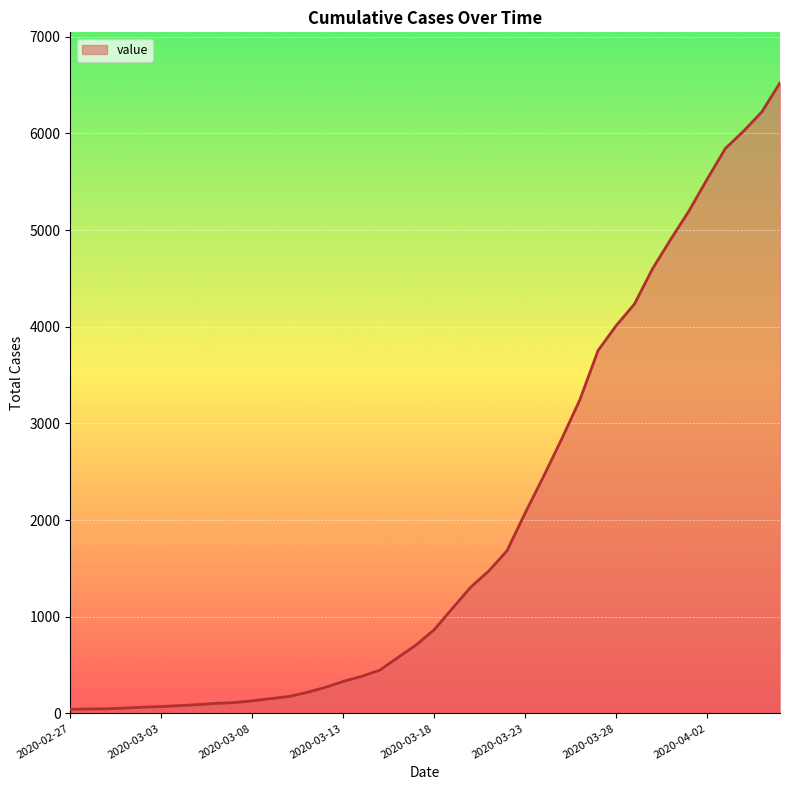

What is the maximum value shown in the chart?

6523